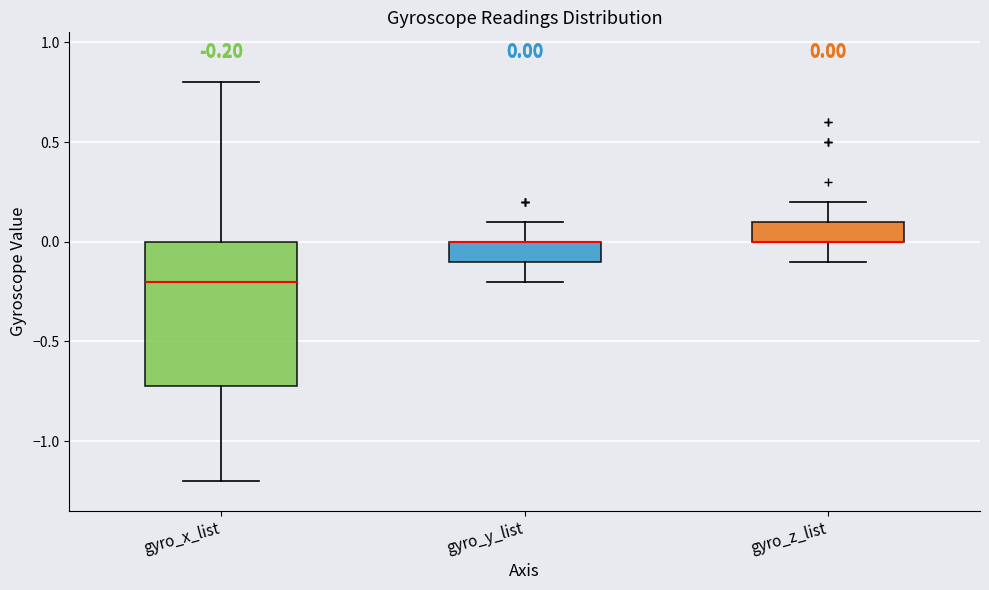

Comparing the boxes themselves (not the whiskers), which one is the tallest?

gyro_x_list